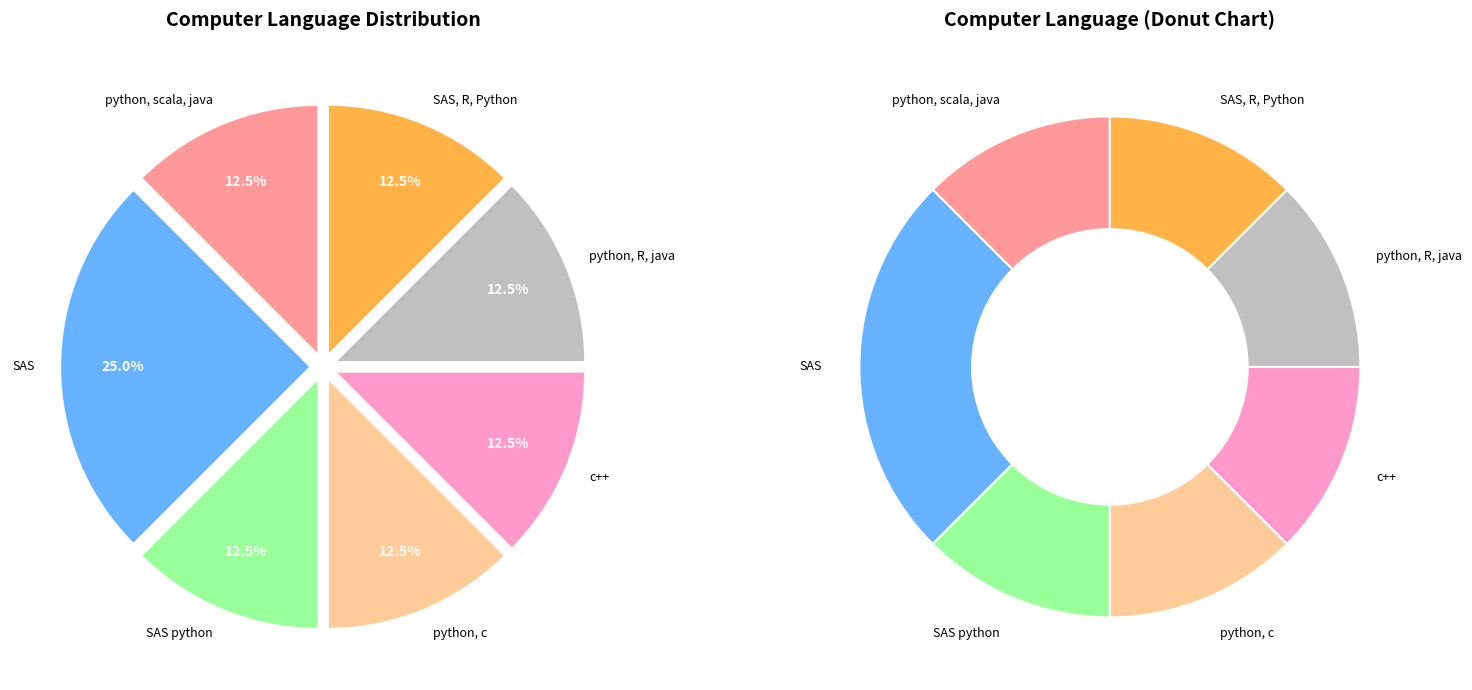

True or false: SAS python accounts for 12% of the total.

True